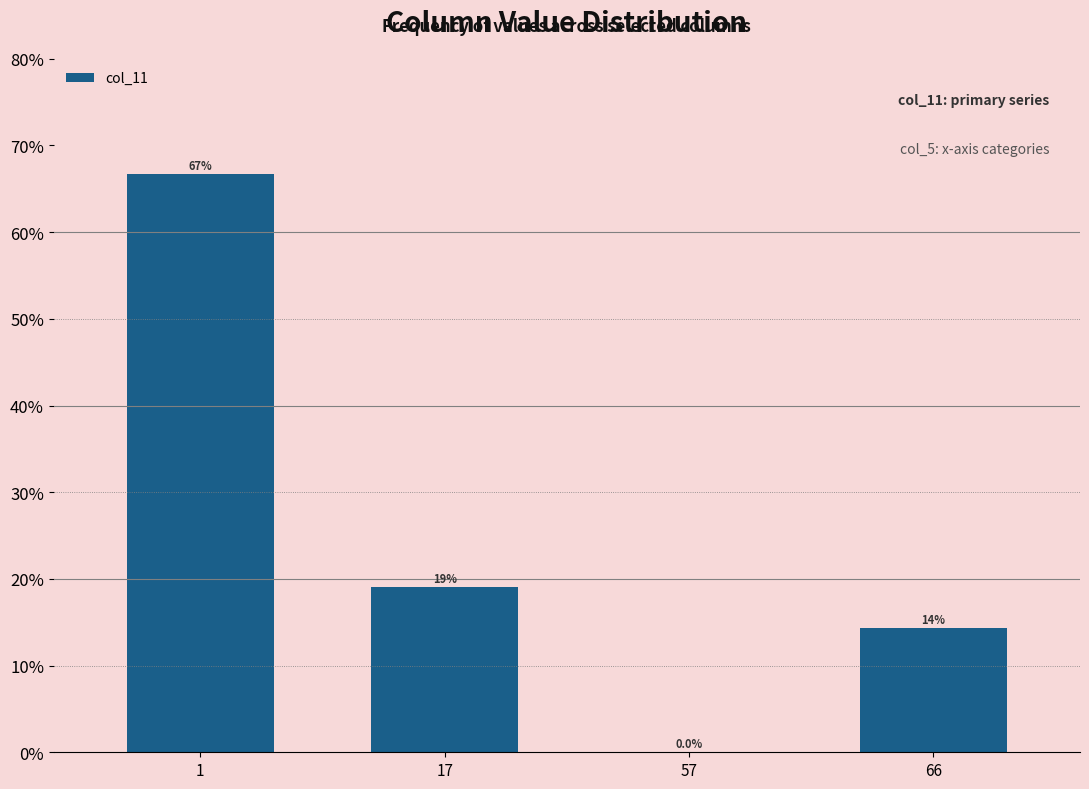

Reading right to left, extract all data points from this chart.

0.1	0.0	0.2	0.7